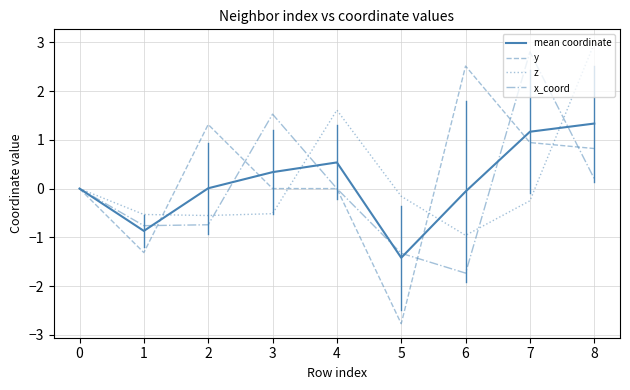

What are all the series names shown in the legend?

mean coordinate, y, z, x_coord